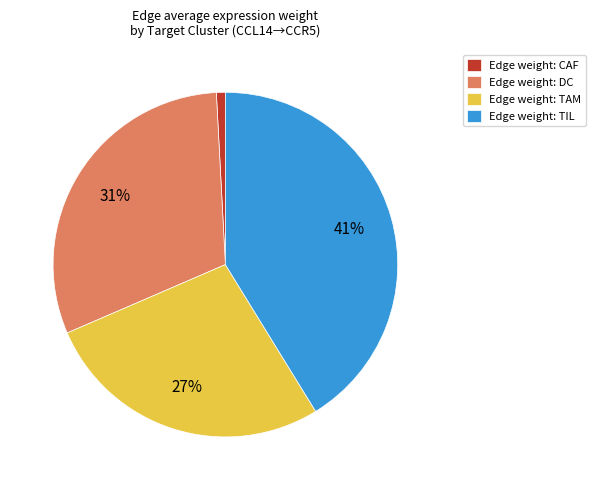

Combined, do Edge weight: CAF and Edge weight: TAM account for over 50%?

No